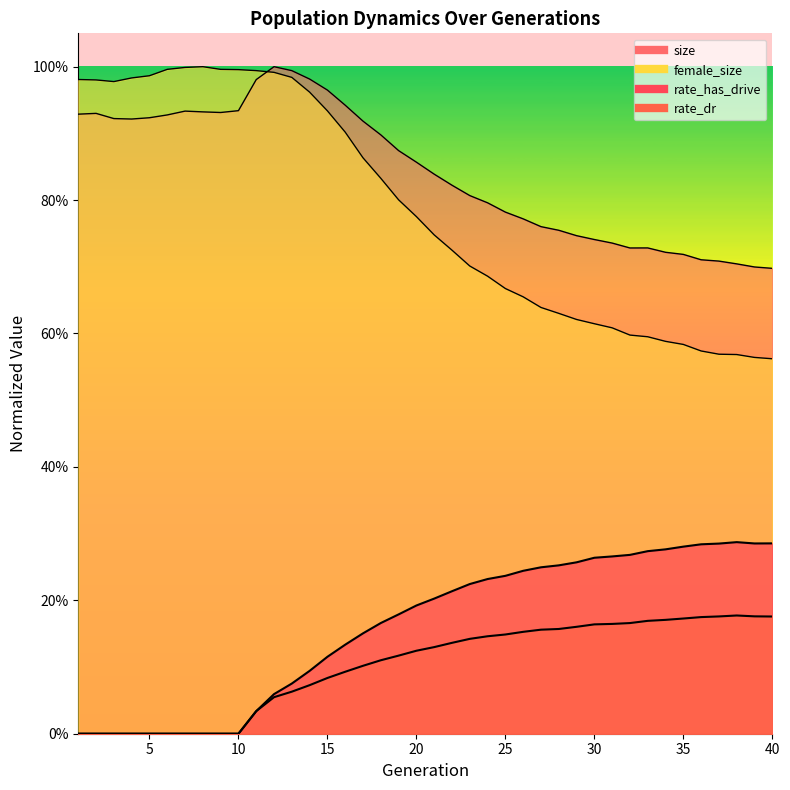

Rank the series at 12 from highest to lowest value.

rate_has_drive, rate_dr